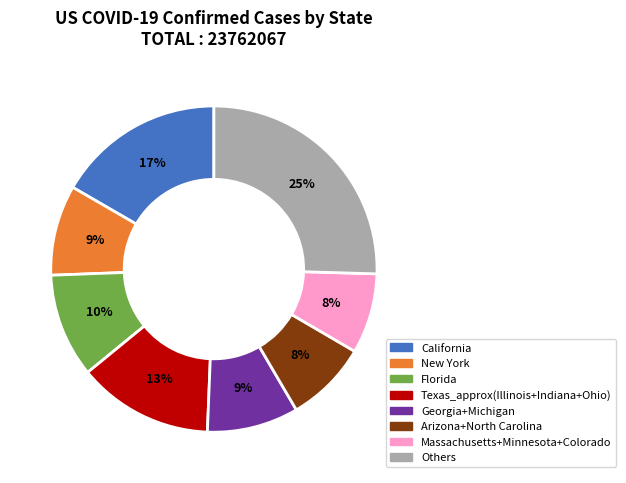

Combined, do Florida and Arizona+North Carolina account for over 50%?

No